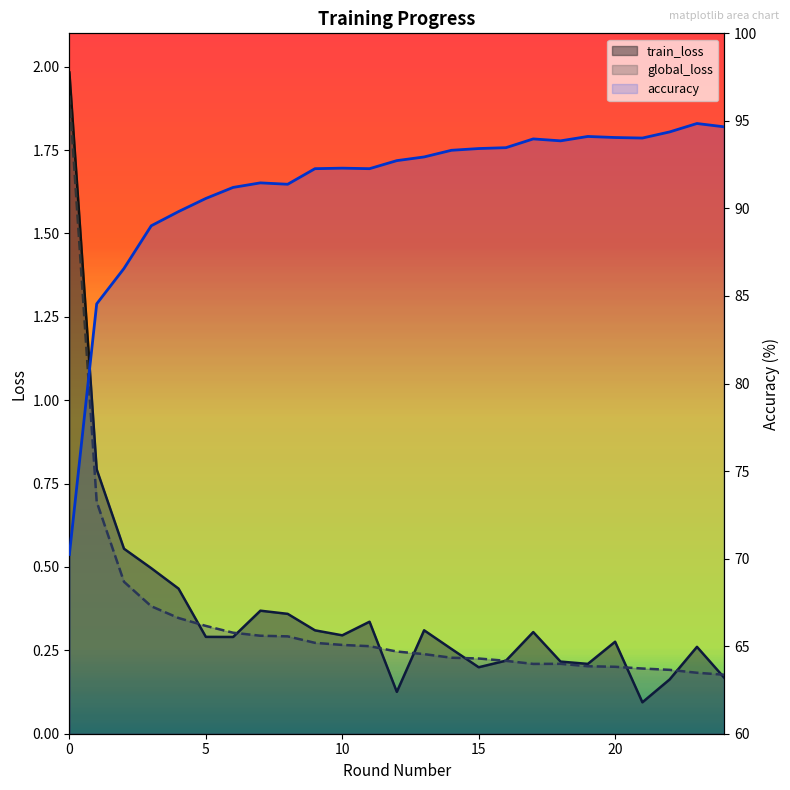

At how many categories does at least one series exceed 68?

25